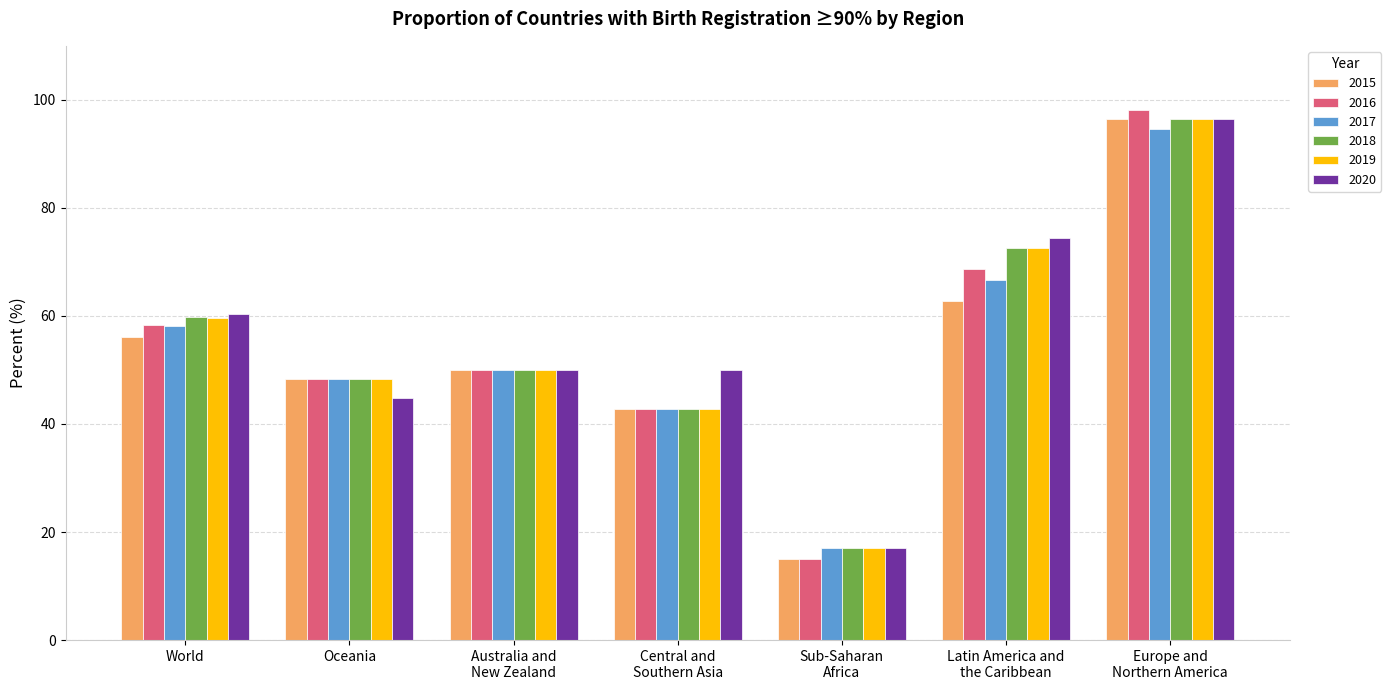

What is the total value across all series at Latin America and
the Caribbean?

417.7